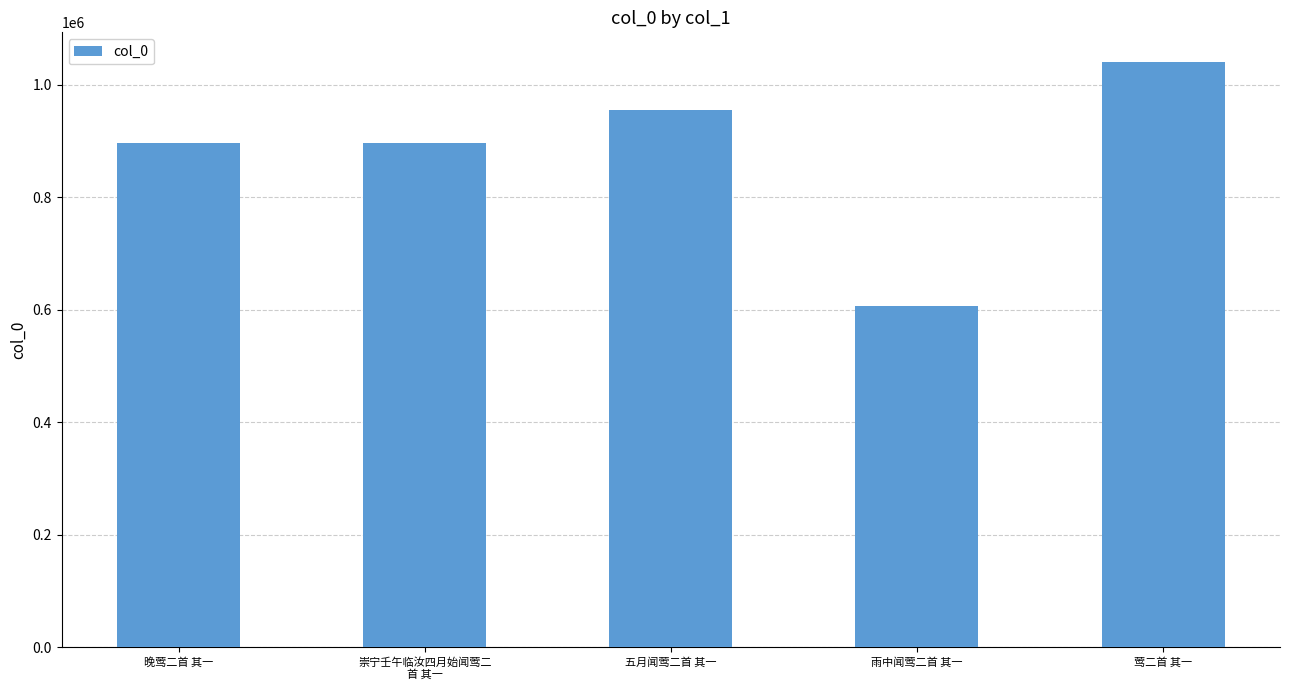

Approximately how many times larger is the value at 莺二首 其一 compared to 五月闻莺二首 其一?

1.1